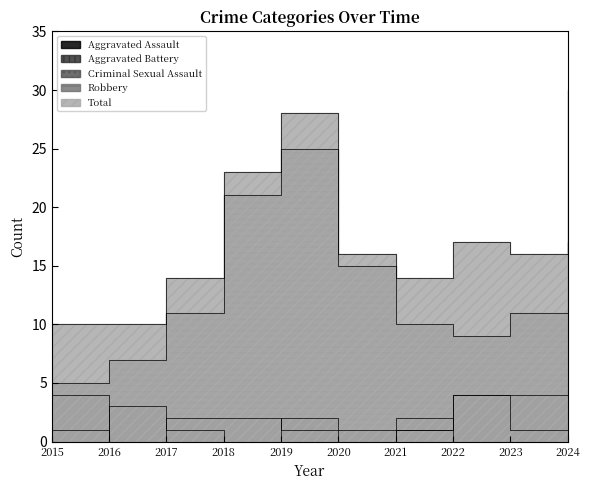

Where is the first local maximum for Robbery?

2019